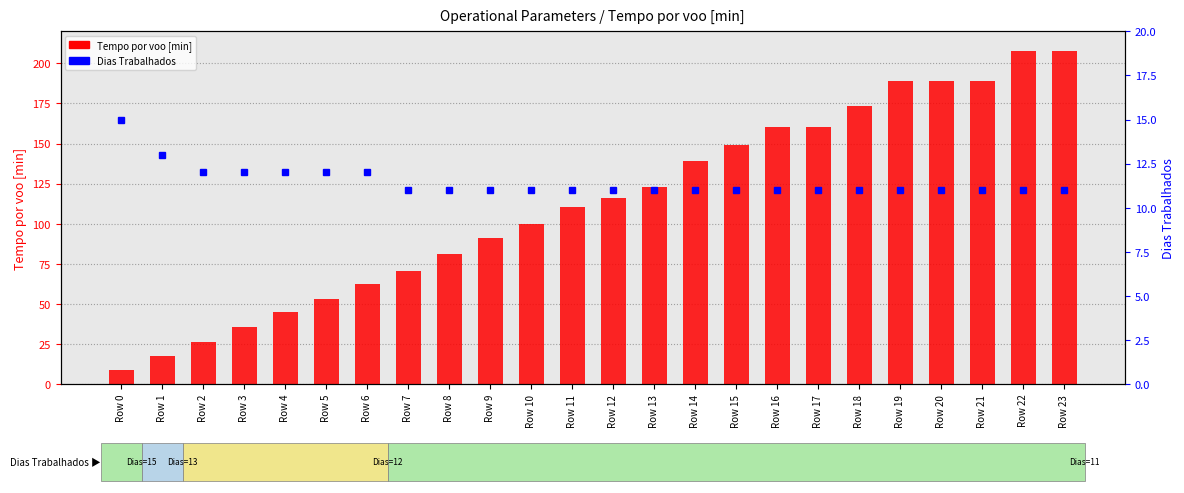

Reading left to right, list all the values displayed in this chart.

Tempo por voo [min]: 8.8	17.7	26.6	35.5	44.7	53.3	62.4	70.4	81.2	91.3	99.9	110.2	116.3	123.0	139.1	148.9	160.3	160.3	173.5	189.2	189.2	189.2	207.9	207.8
Dias Trabalhados: 15.0	13.0	12.0	12.0	12.0	12.0	12.0	11.0	11.0	11.0	11.0	11.0	11.0	11.0	11.0	11.0	11.0	11.0	11.0	11.0	11.0	11.0	11.0	11.0